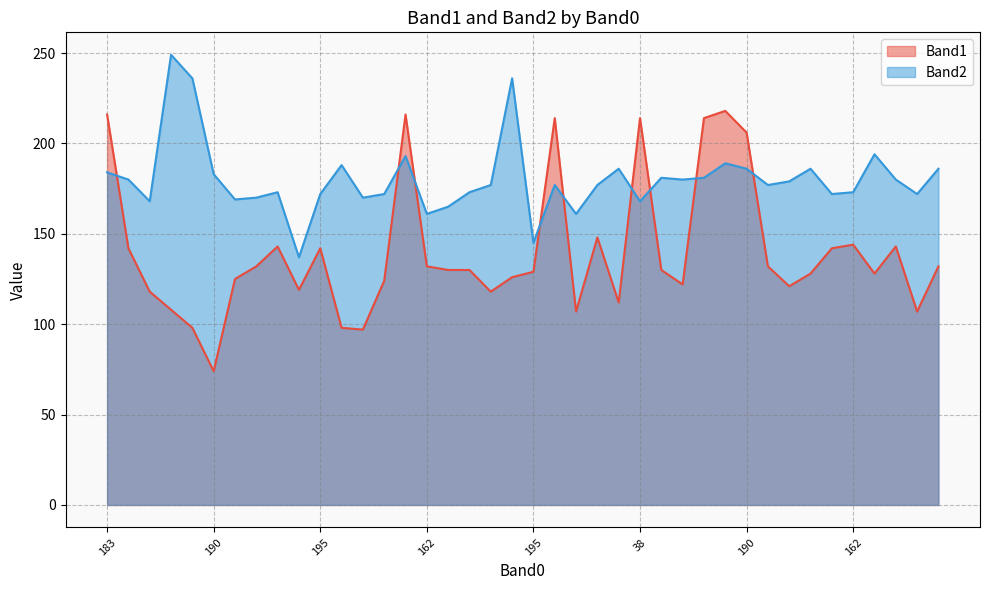

What is the difference between the second highest and minimum values in the Band1 series?

142